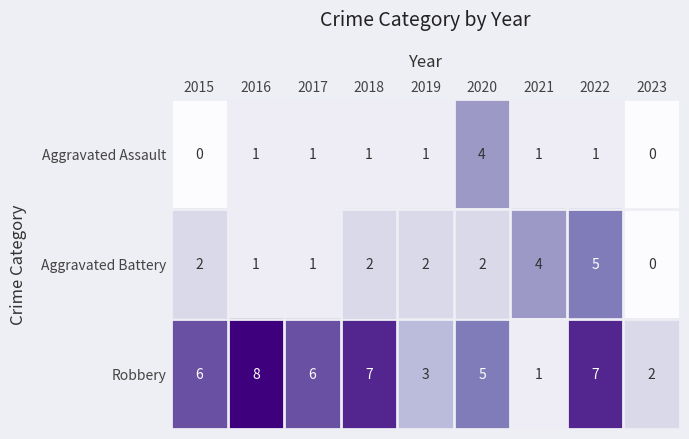

What is the total value across all series at 2017?

8